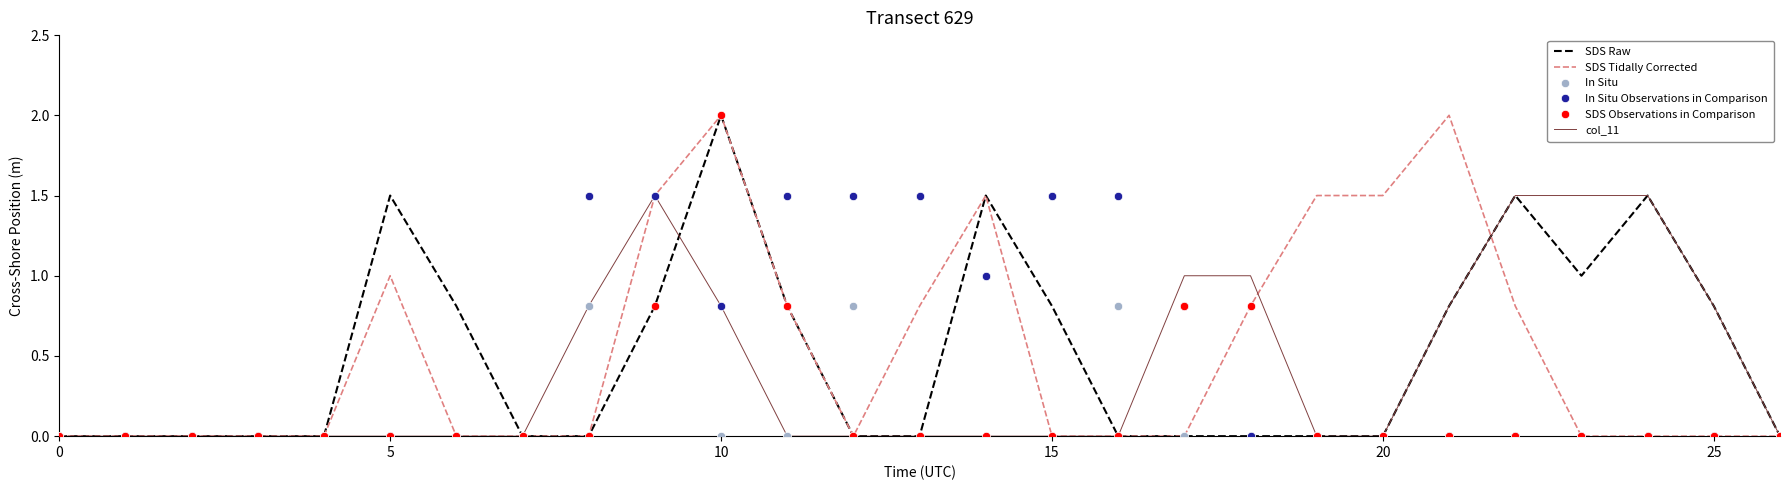

What is the greatest value displayed?

2.0